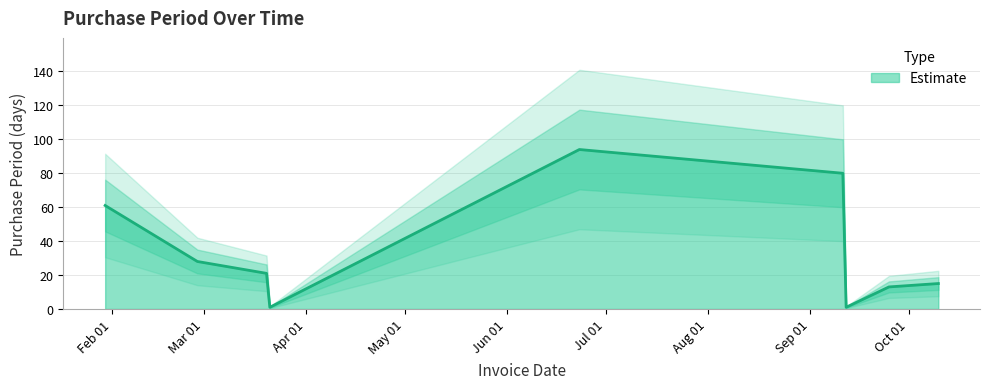

True or false: the data has more than 1 interior local peaks.

False